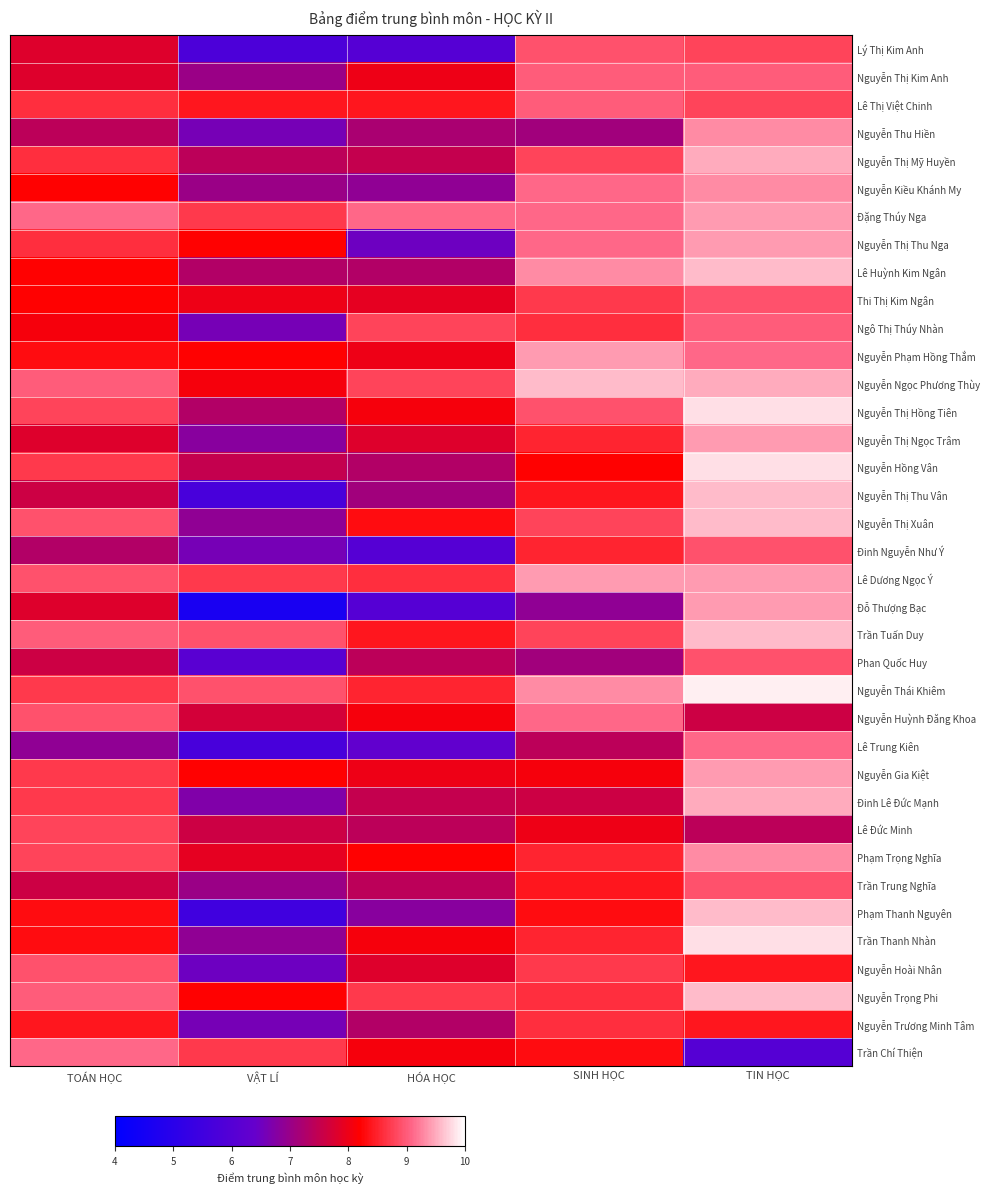

What is the spread (max minus min) of values at TIN HỌC?

3.9